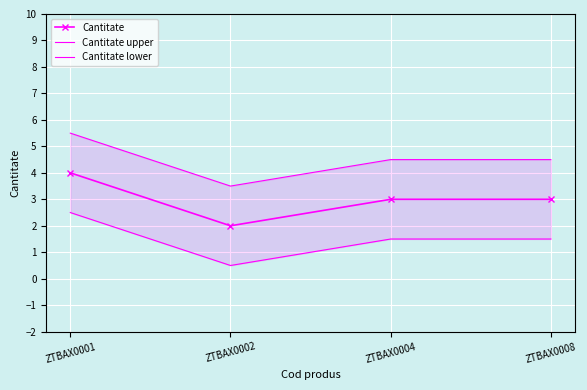

What is the sum of the Cantitate upper values at ZTBAX0004 and ZTBAX0008?

9.0